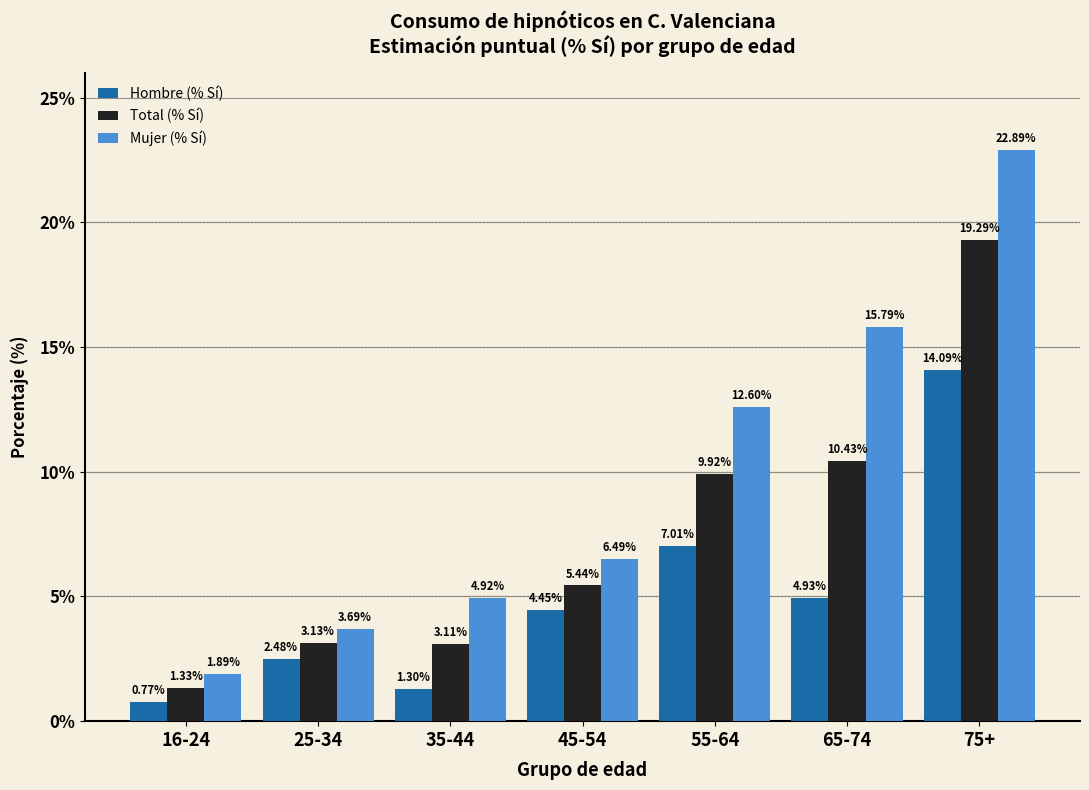

What is the average value of the Hombre (% Sí) series?

5.0